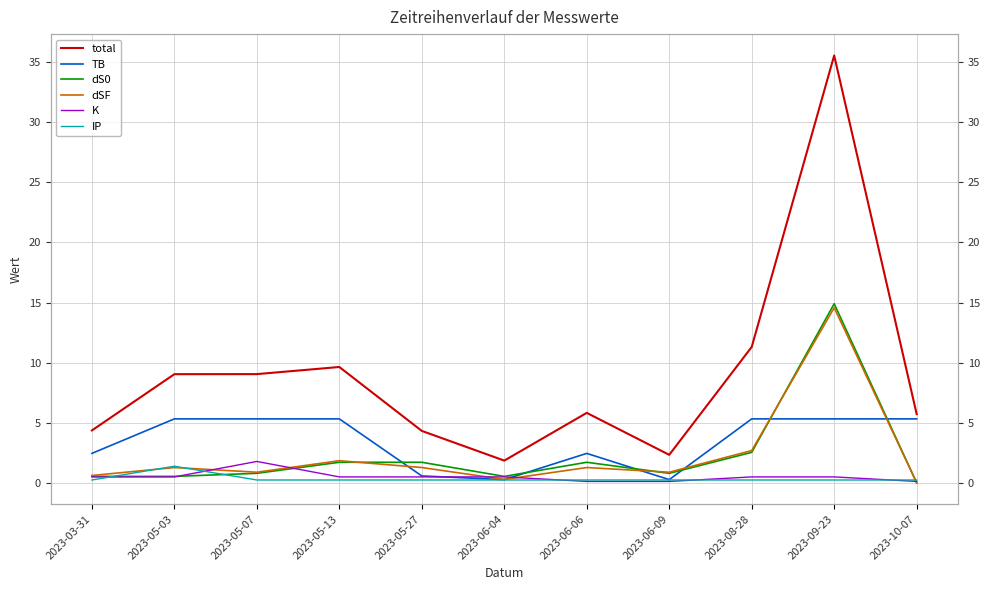

Which series changed the most between 2023-05-07 and 2023-10-07?

total